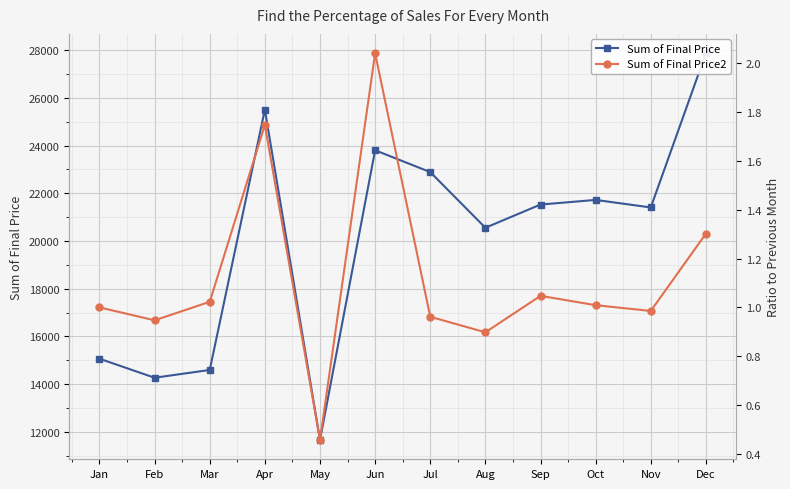

Is it true that Sum of Final Price equals 22740.7 at Feb?

False